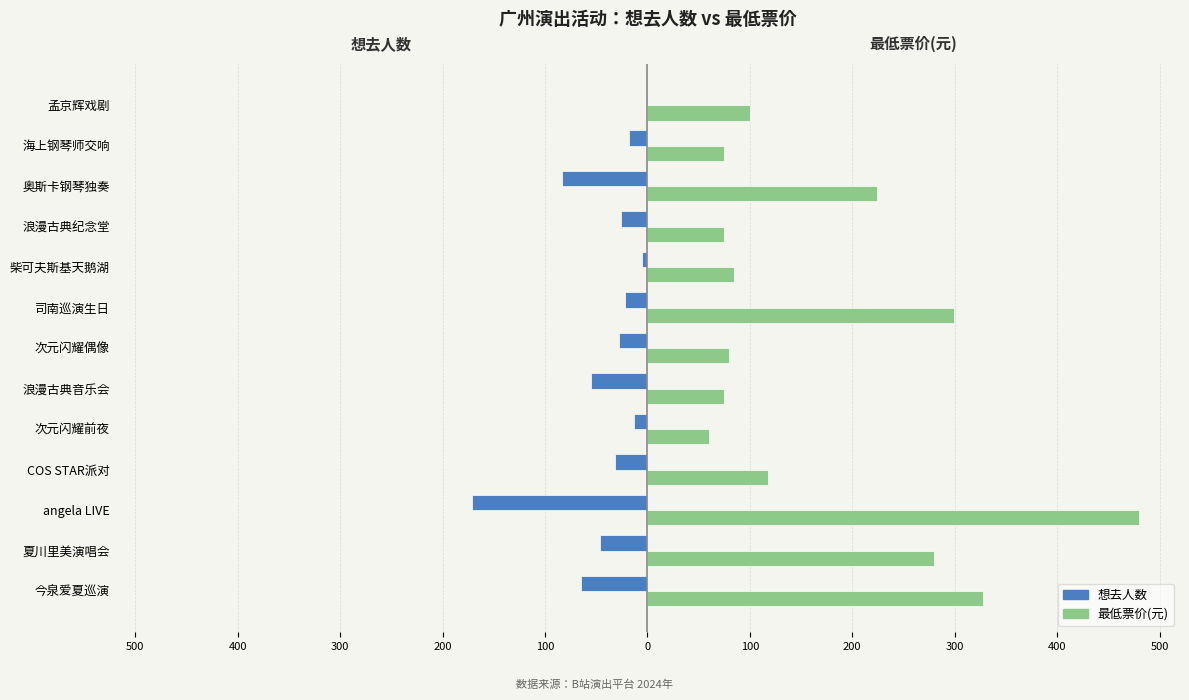

What are all the series names shown in the legend?

想去人数, 最低票价(元)